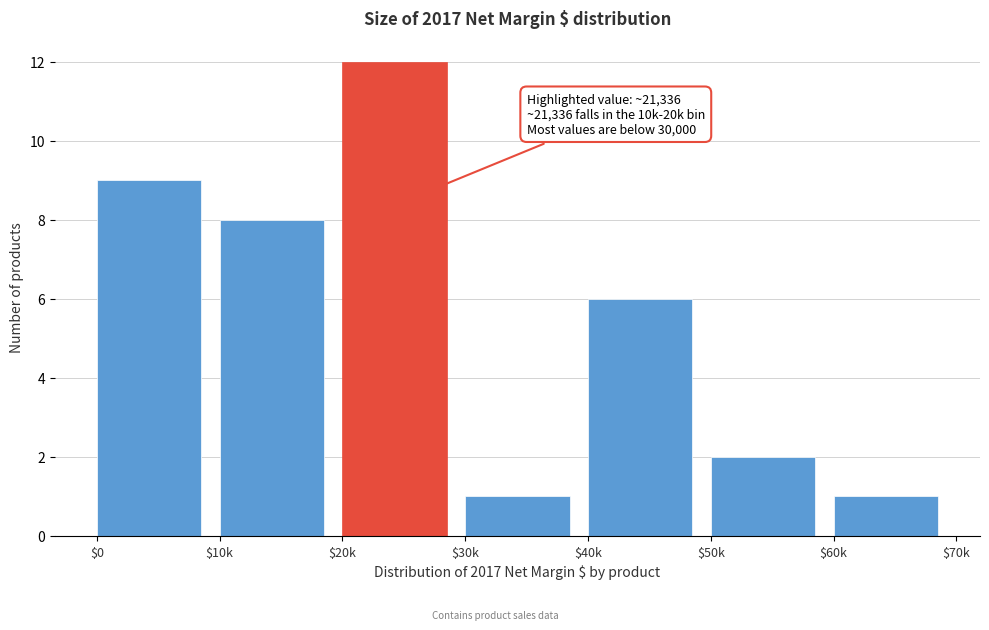

Reading left to right, what are all the values shown in this chart?

9	8	12	1	6	2	1